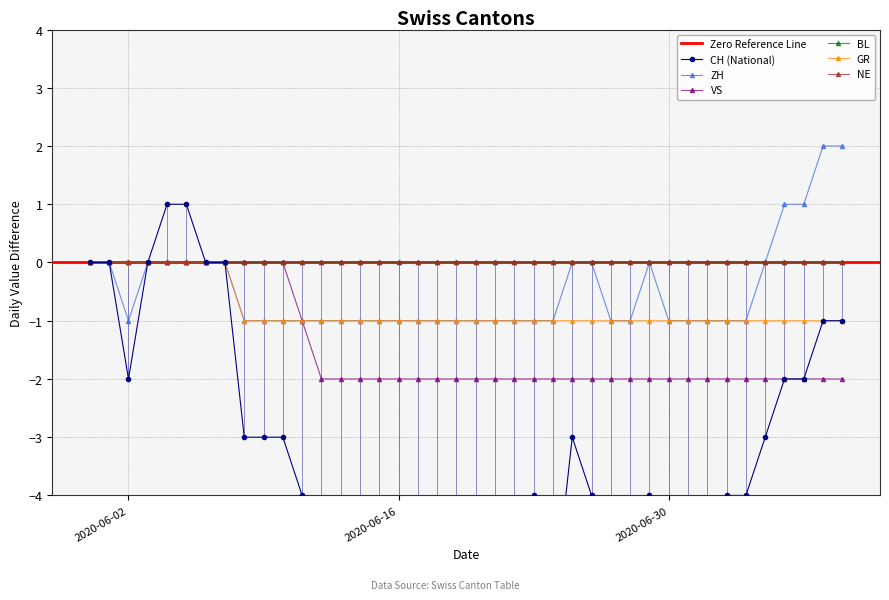

True or false: VS has a value of -2 at 2020-06-16.

True